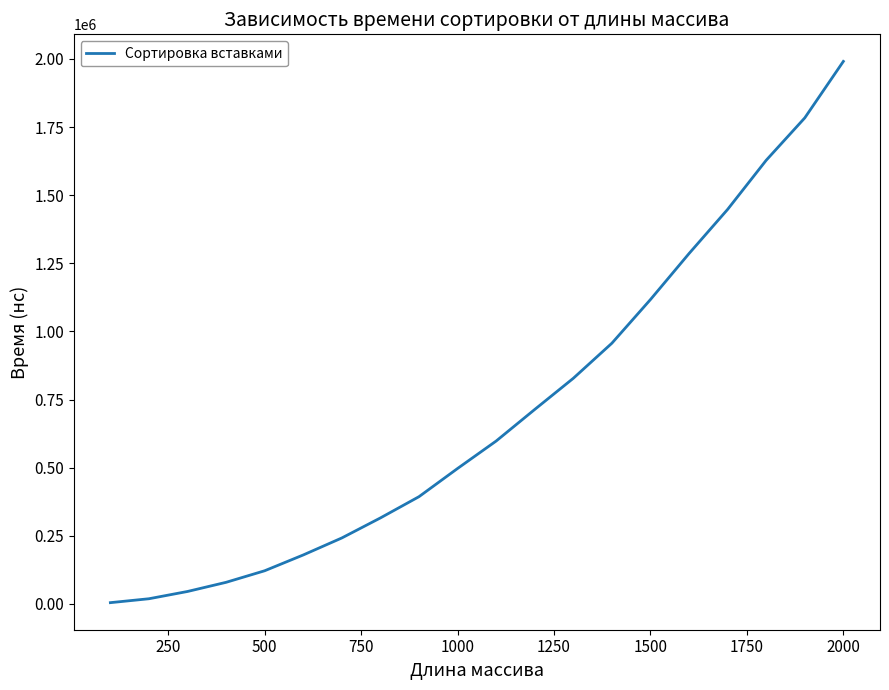

What is the difference between the maximum and minimum values?

1985983.6